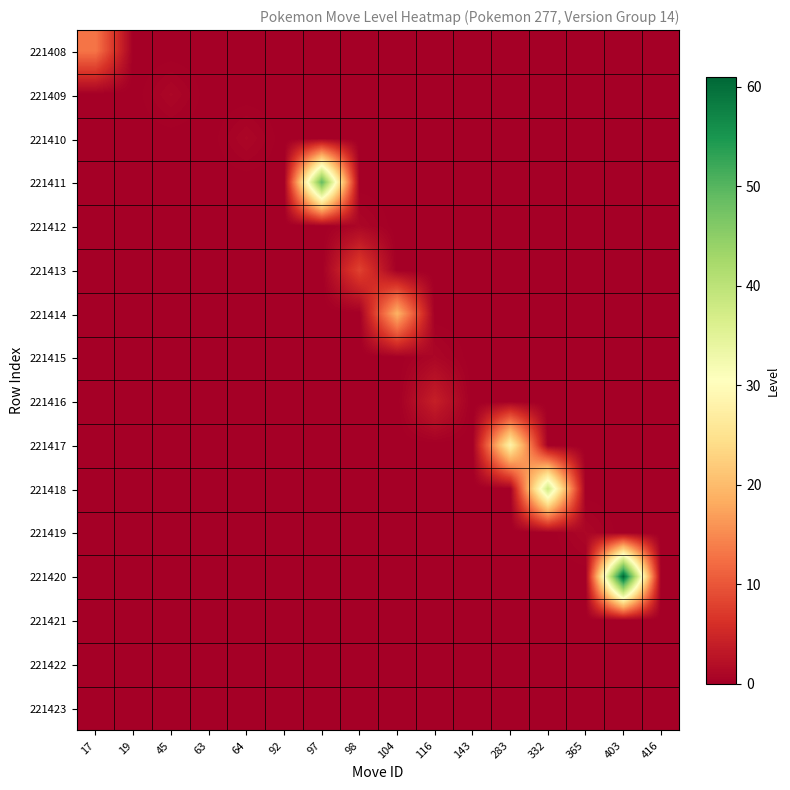

Which has a higher value, 403 or 283?

403